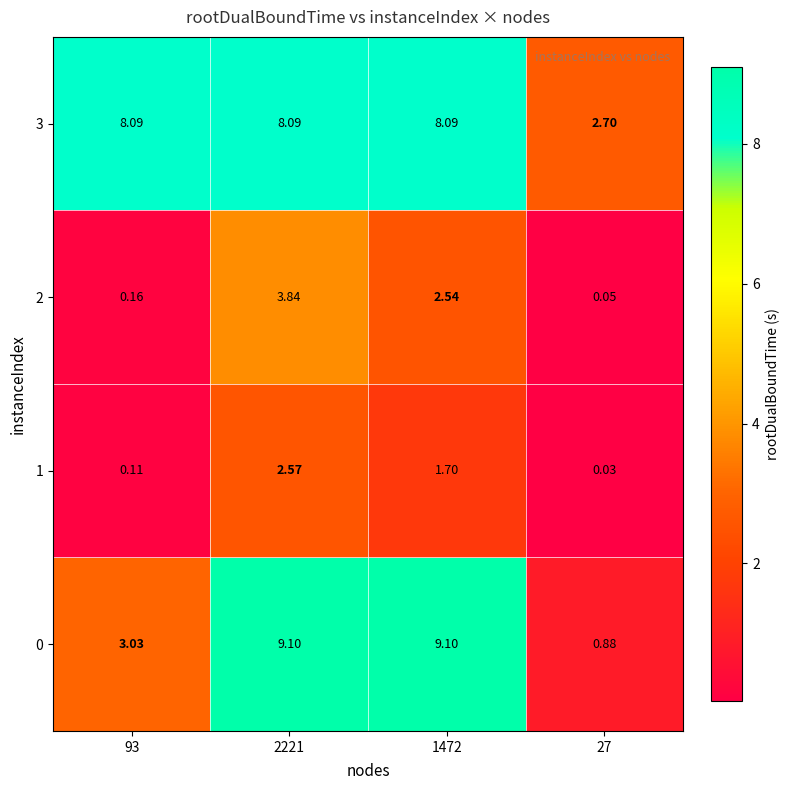

At how many categories does at least one series exceed 2?

4